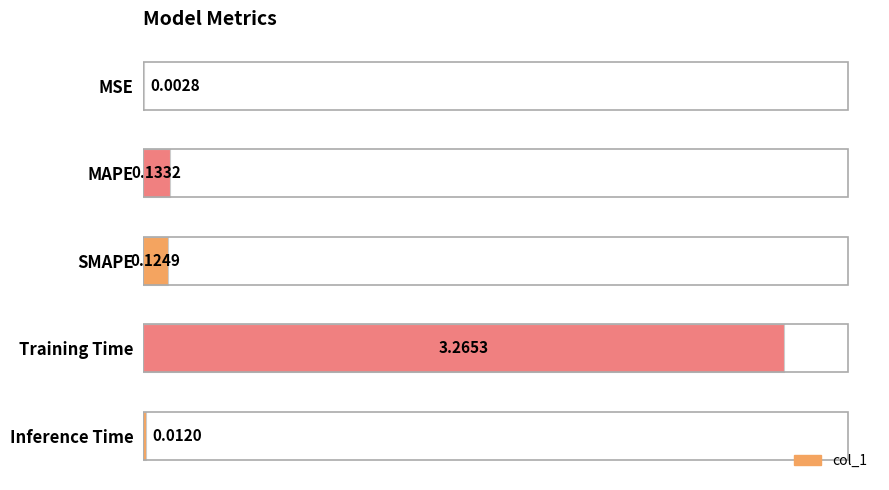

Count the number of data series in this chart.

1